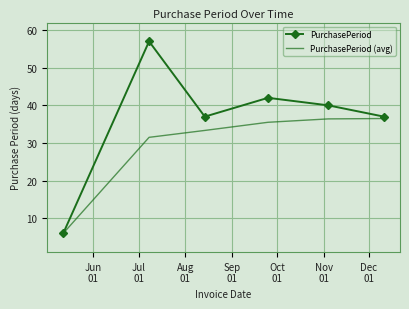

What are all the series names shown in the legend?

PurchasePeriod, PurchasePeriod (avg)